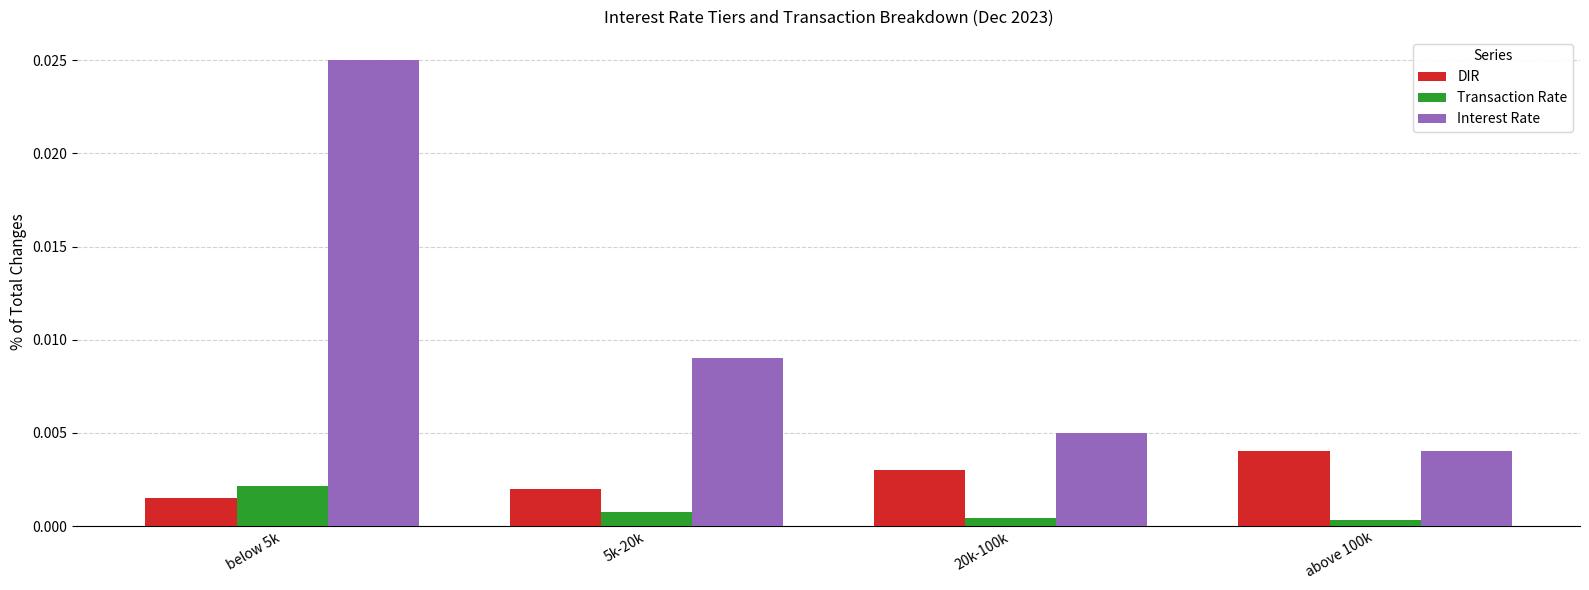

Which series has the widest spread of values?

Interest Rate